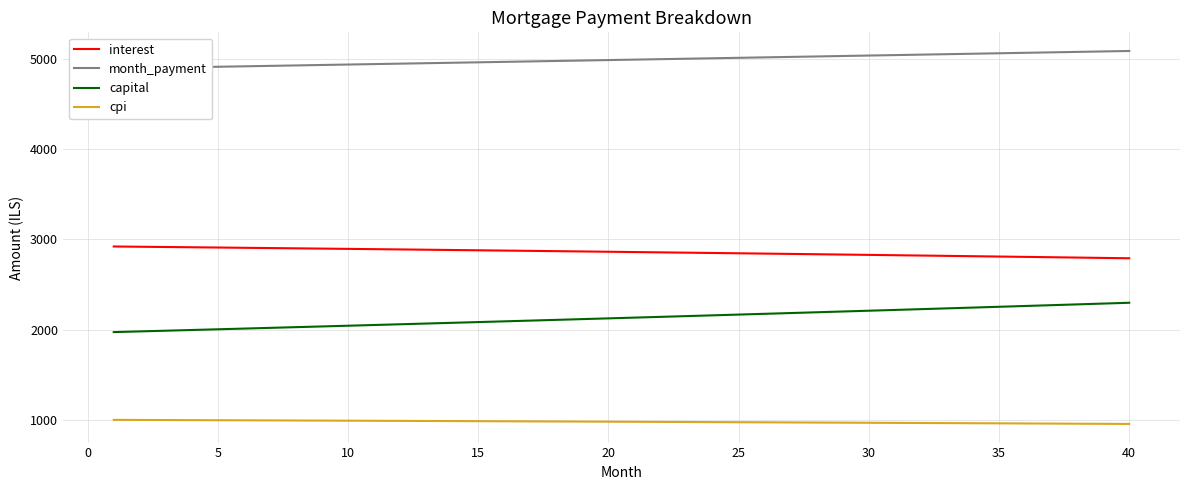

True or false: capital has more than 1 points higher than both neighbors.

False